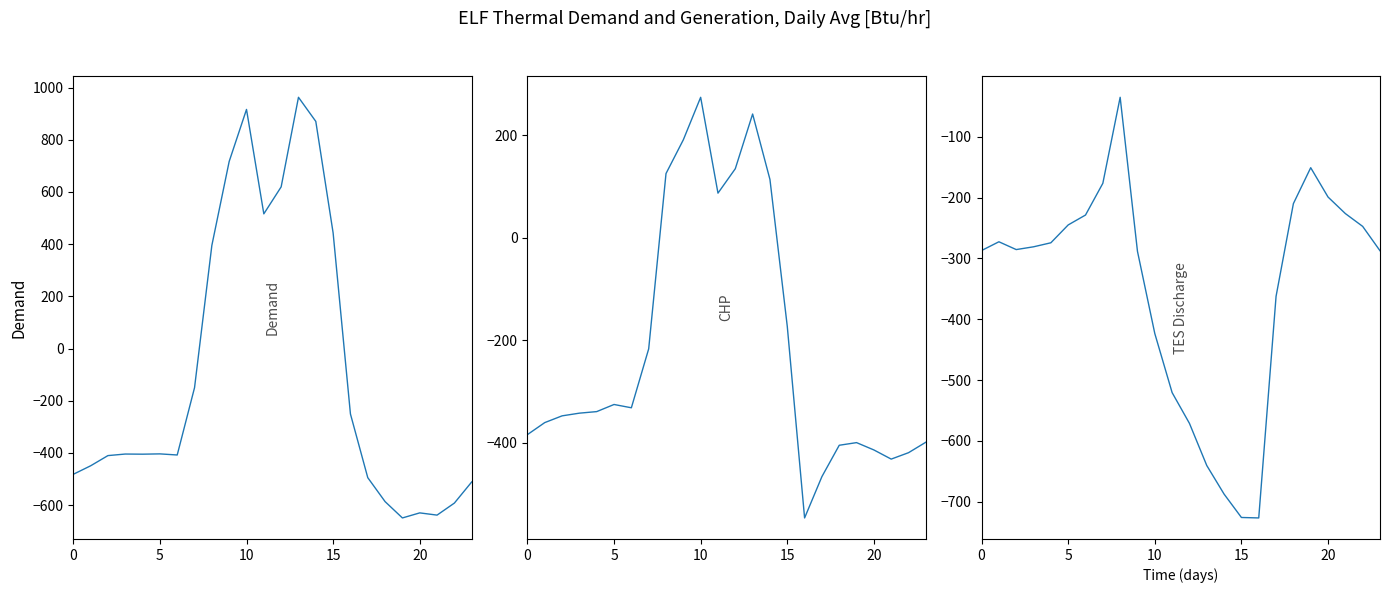

List the series in order of their overall mean, highest first.

Demand, CHP, TES Discharge